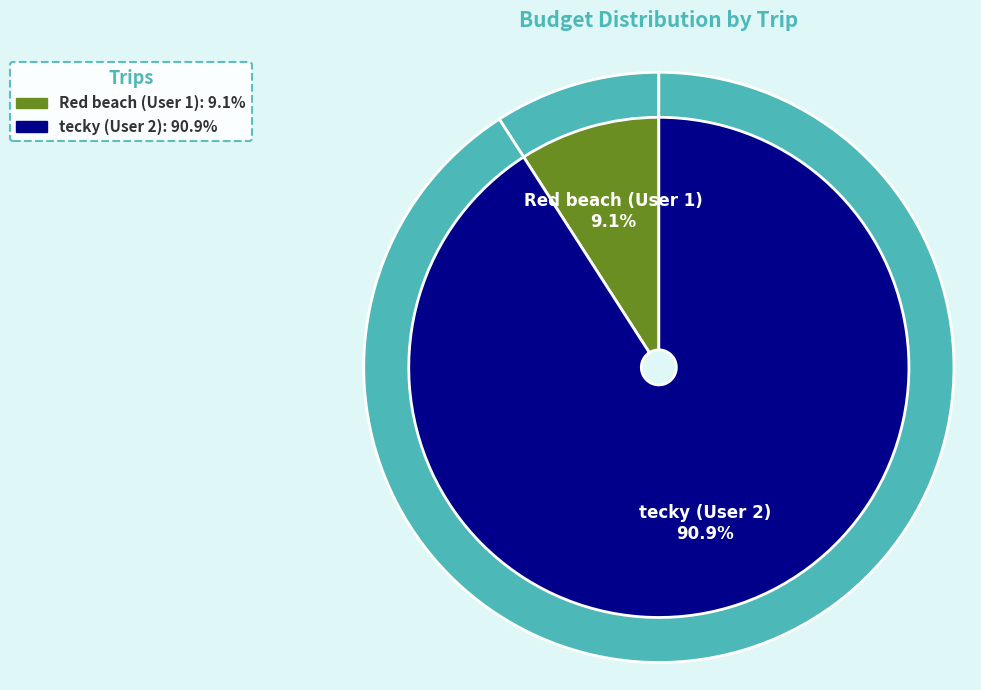

Between Red beach (User 1) and tecky (User 2), which is larger?

tecky (User 2)